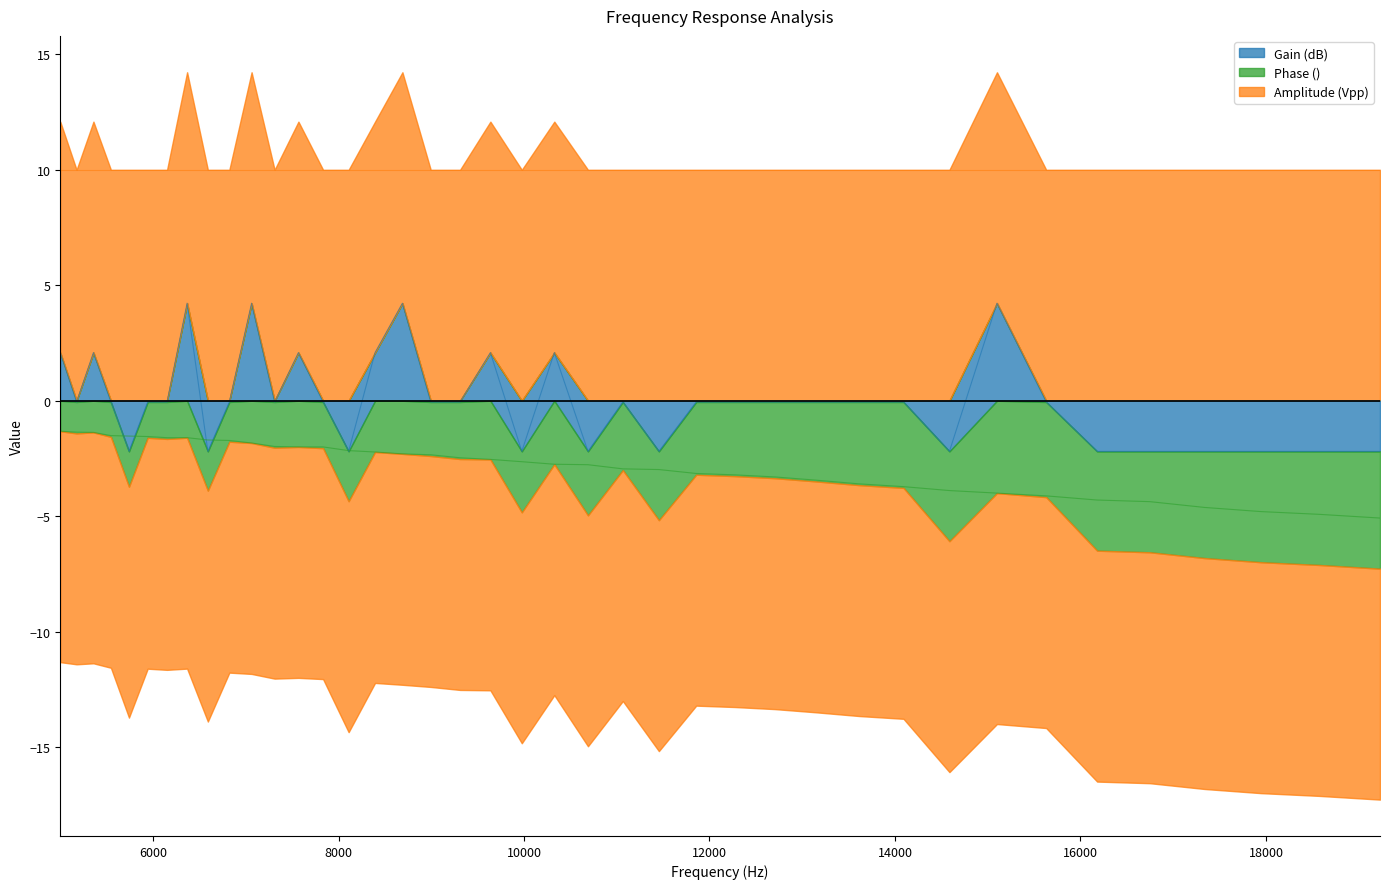

True or false: Phase () has more than 2 interior local peaks.

False